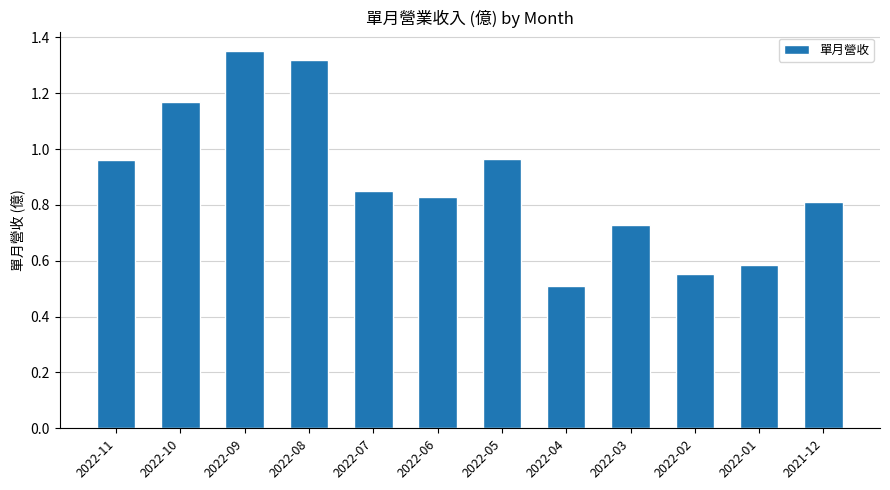

At which label is the value closest to 0?

2022-04